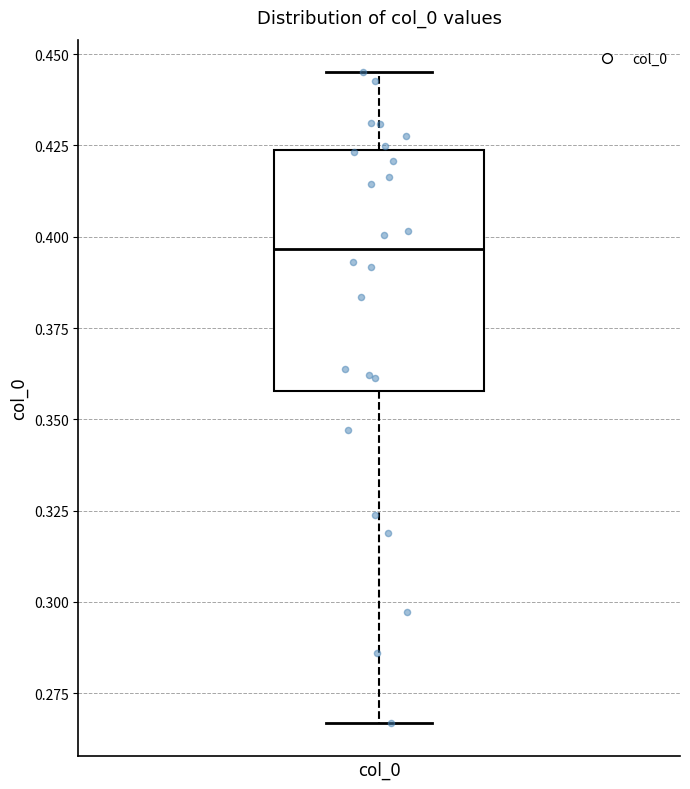

Read this box plot against the y-axis: the position of the median line, the range covered by the box, and the ends of both whiskers. The values are not printed on the chart, so give them approximately, as read against the axis.

median 0.395, box 0.360 to 0.425, whiskers 0.265 to 0.445